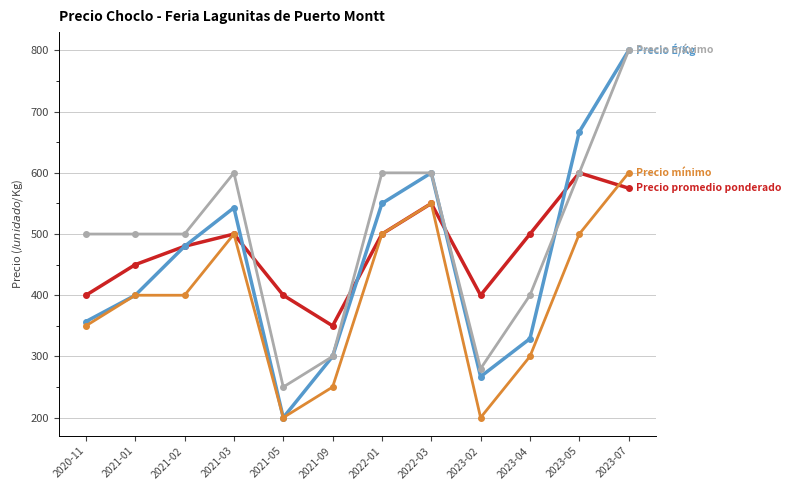

What is the label of the 2nd point from the left?

2021-01